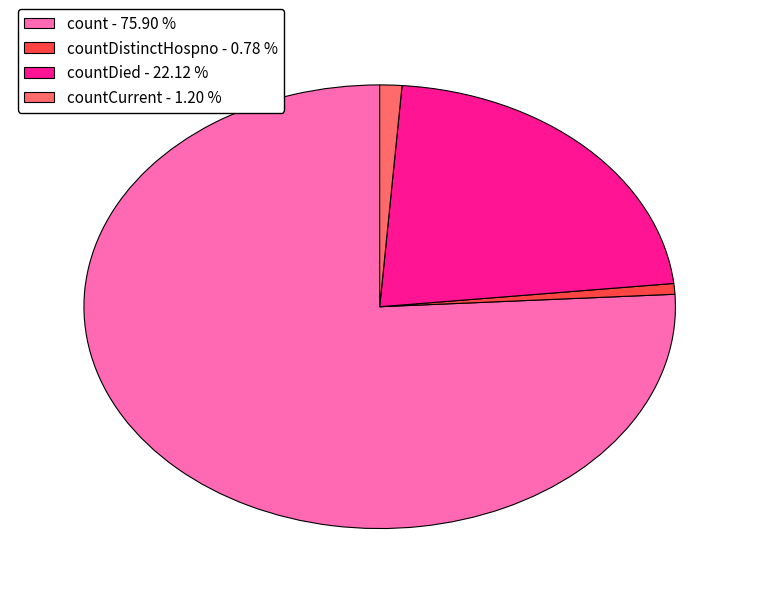

What is the largest slice in the pie chart?

count - 75.90 %